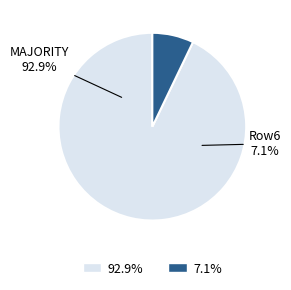

Is it true that Row6 is 22% of the pie?

False